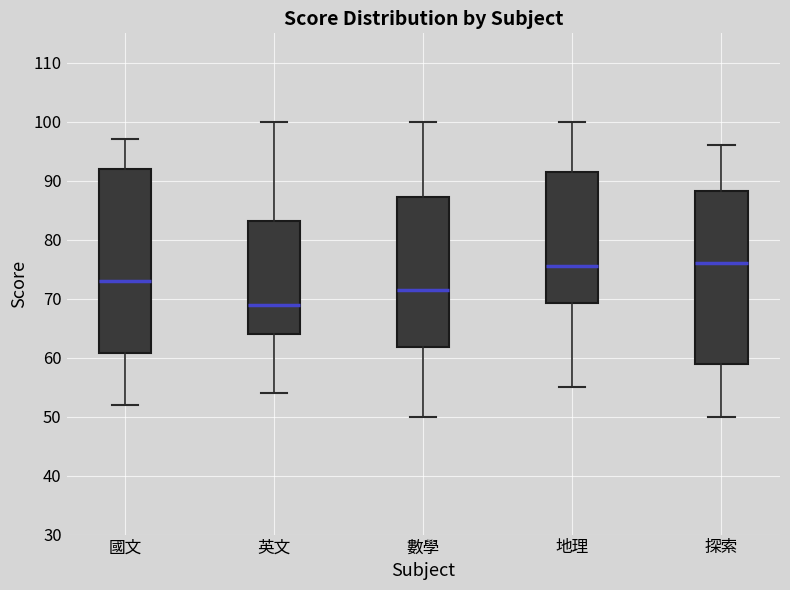

Which box's median line is the lowest?

英文